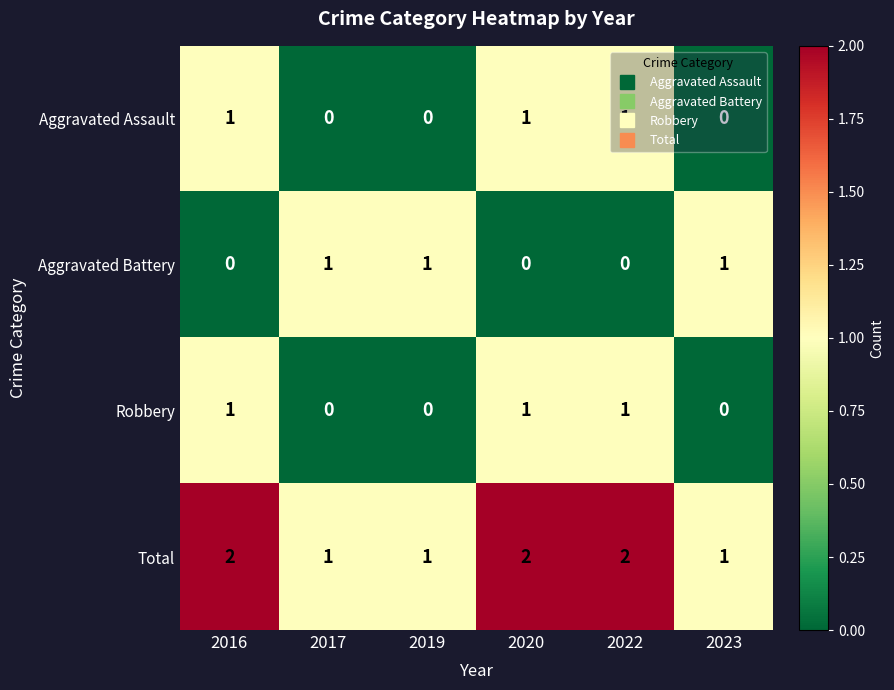

Count the Total values in the range 1 to 2.

6